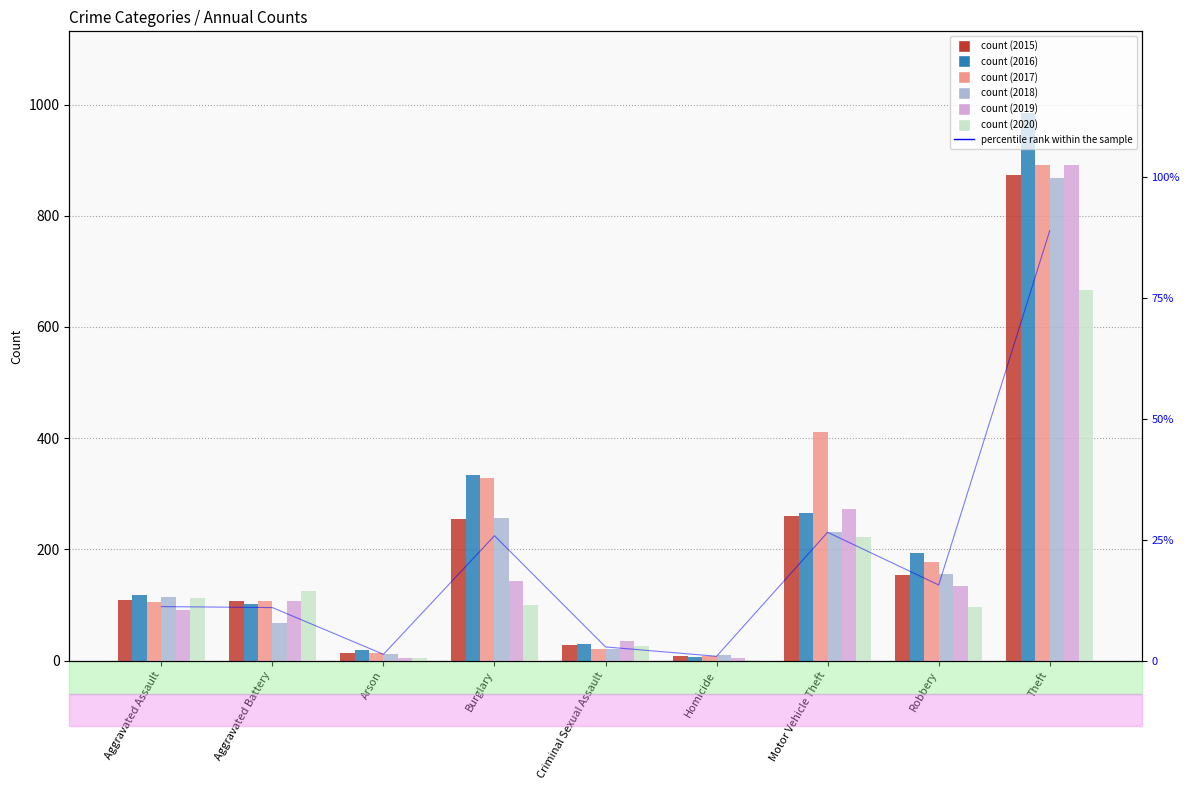

What is the label of the 8th bar from the left?

Robbery